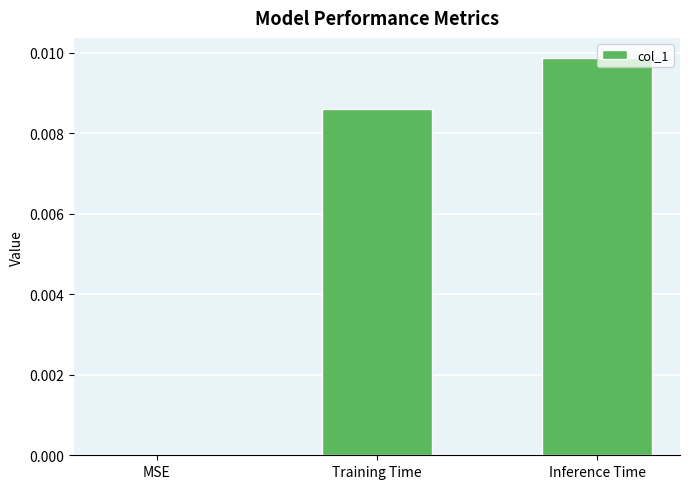

Which has a higher value, Training Time or MSE?

Training Time